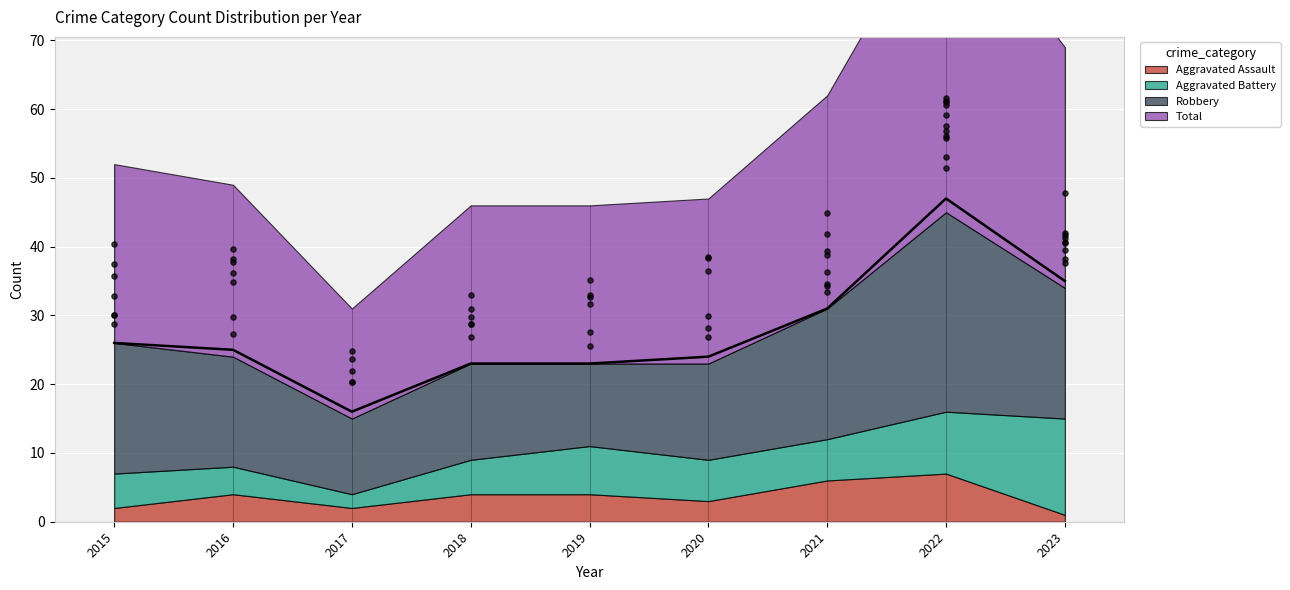

Which series reaches the minimum Y coordinate?

Aggravated Assault